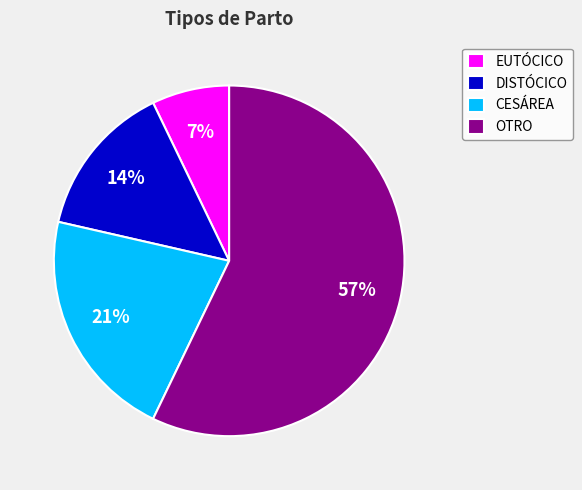

How many slices are in this pie chart?

4